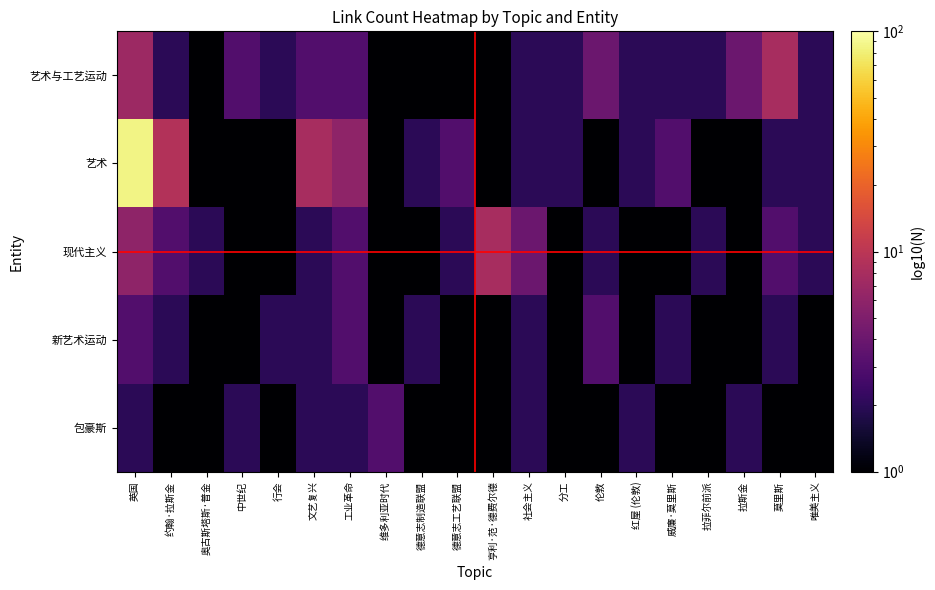

Which label corresponds to the smallest value in the chart?

奥古斯塔斯·普金